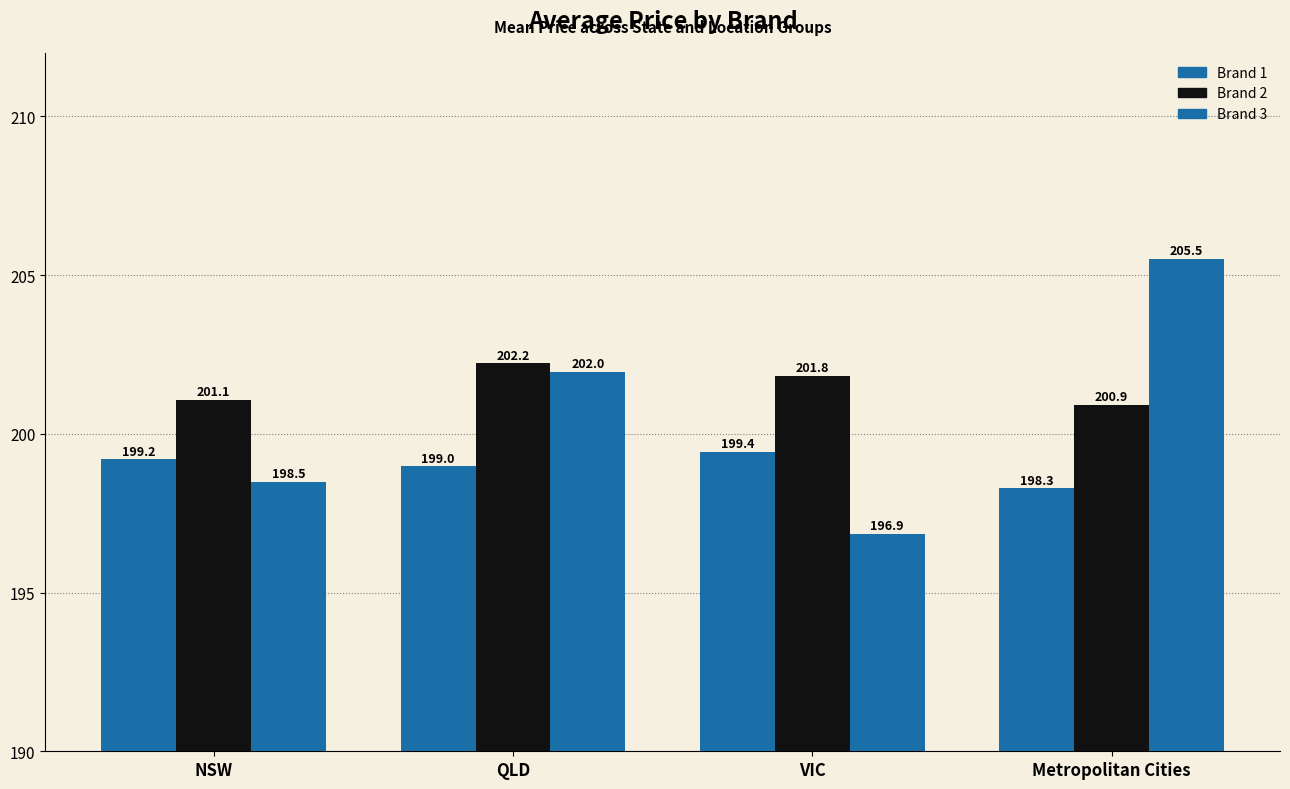

At which label does Brand 1 first exceed 199?

NSW